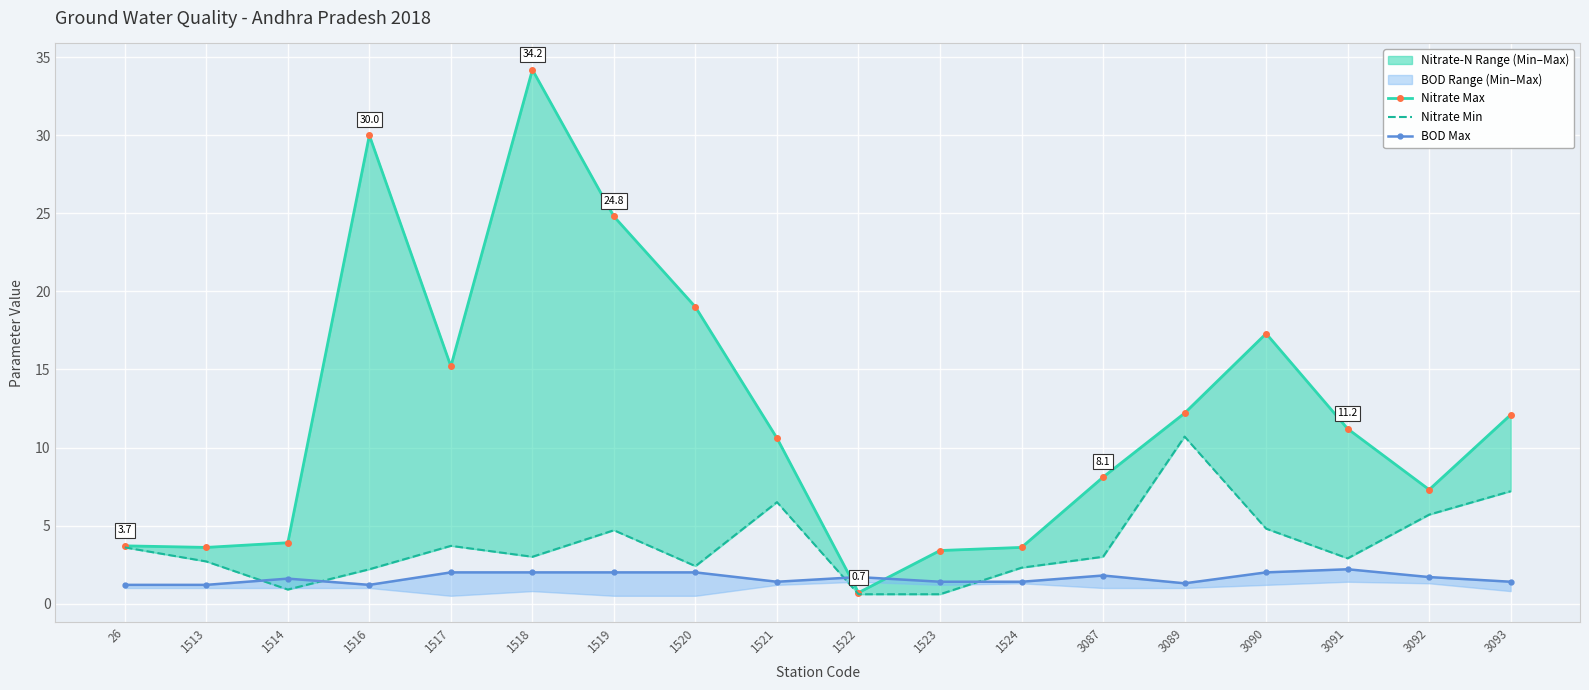

At which category is the sum across all series the highest?

1518